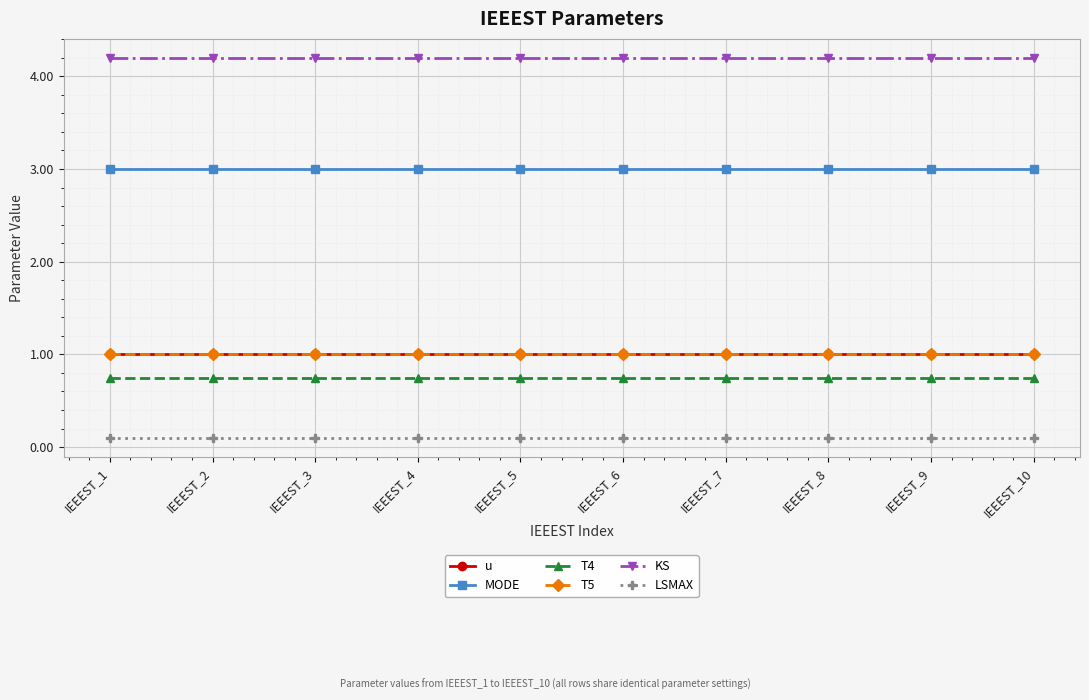

What is the minimum value for LSMAX?

0.1